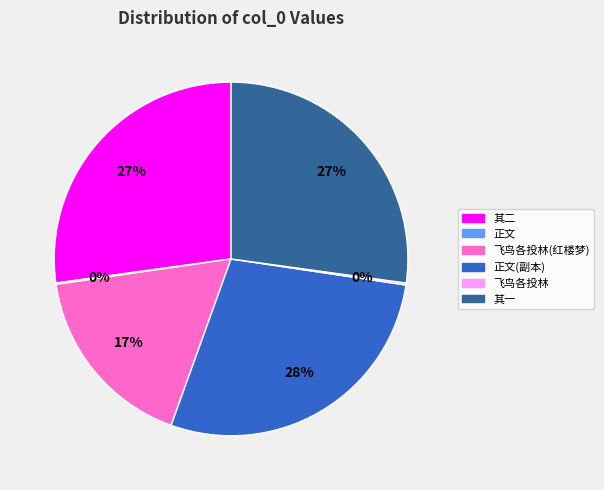

To the nearest percent, what is the difference between the largest and smallest slice percentages?

28%